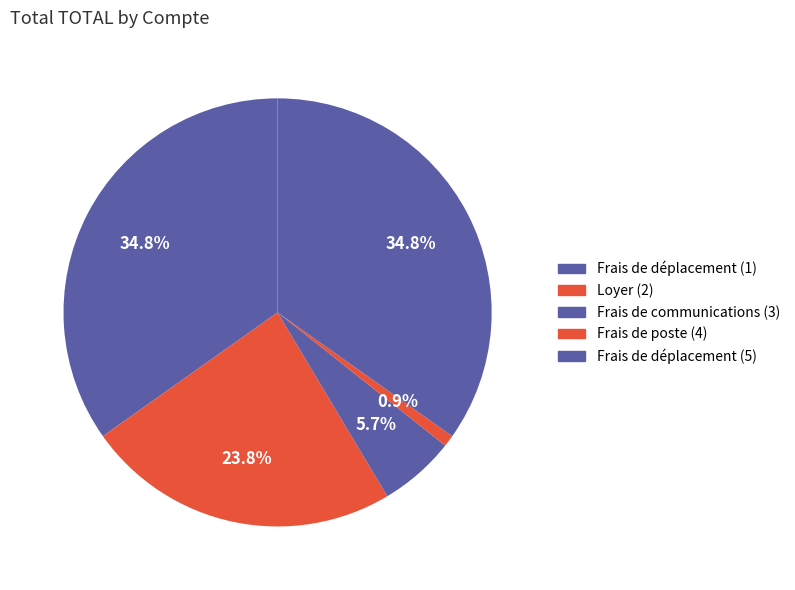

How many segments does this pie chart have?

5